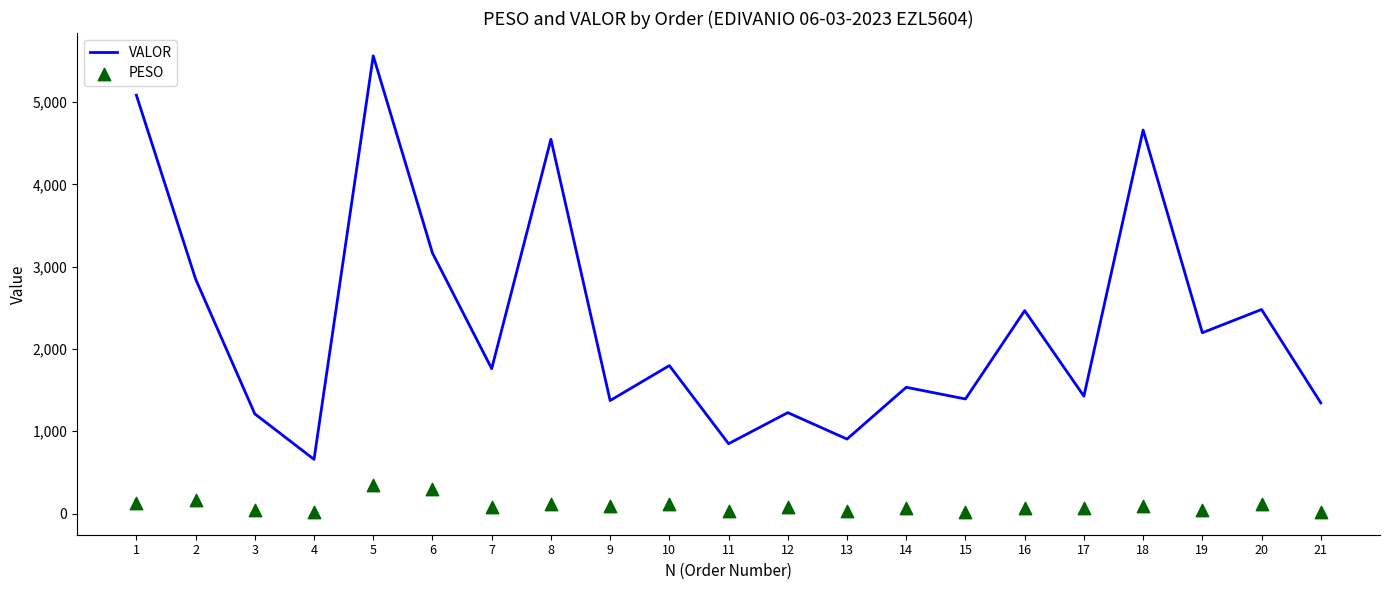

Which series reaches the maximum Y coordinate?

VALOR